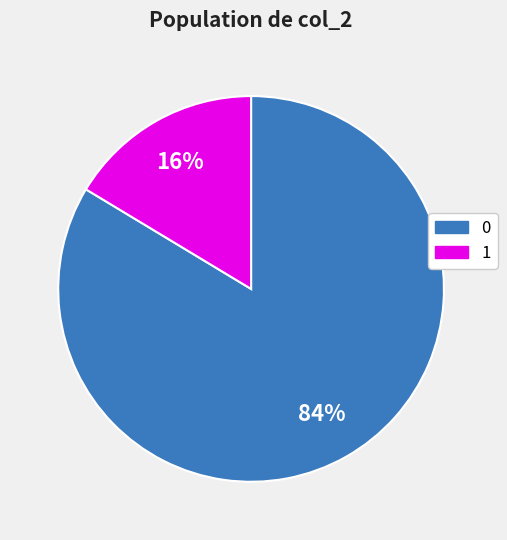

The 1 slice represents 7% of the pie. True or false?

False